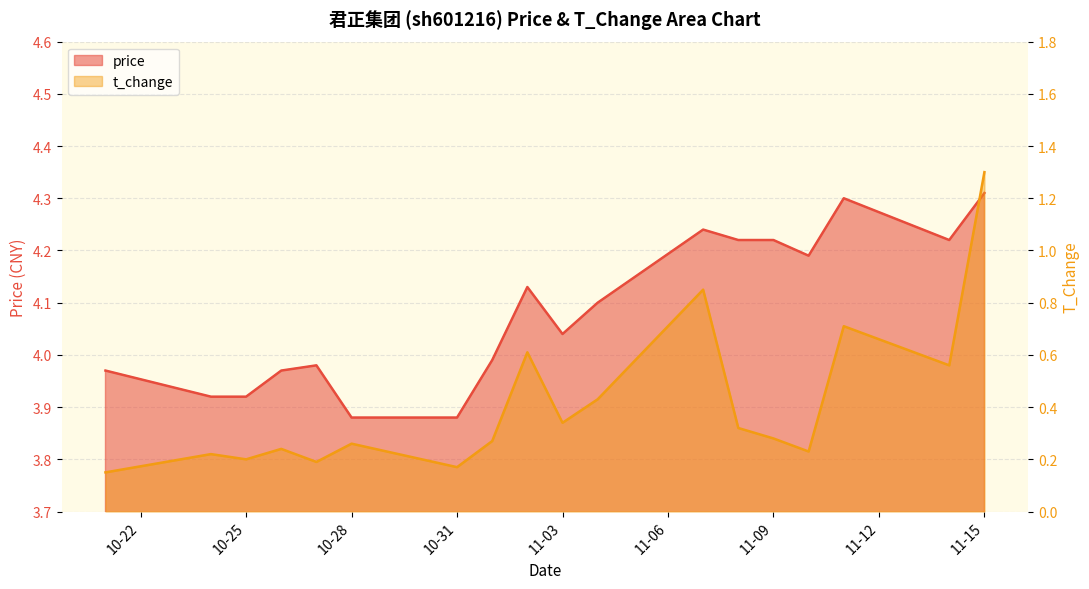

What is the value of the price point at the 5th from the left?

4.0